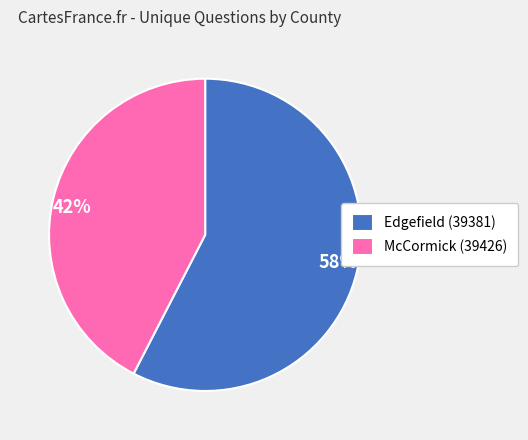

Which category has the biggest portion of the pie?

Edgefield (39381)